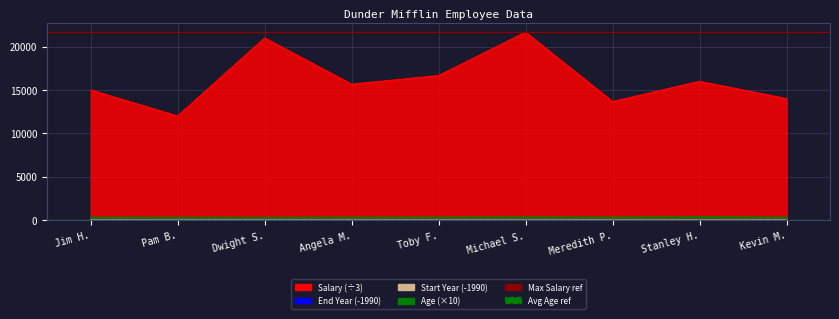

What is the difference between the highest and lowest values at Pam B.?

21641.7